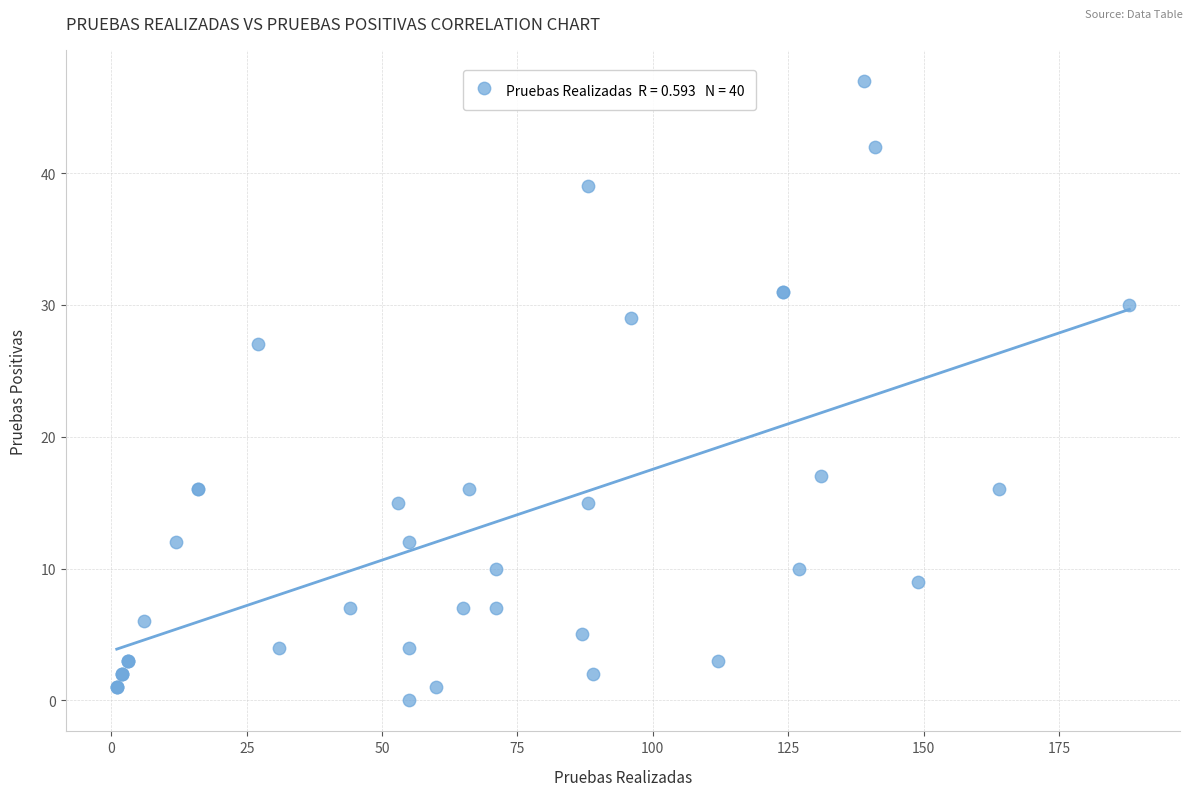

What Y value in the scatter plot is closest to 23?

27